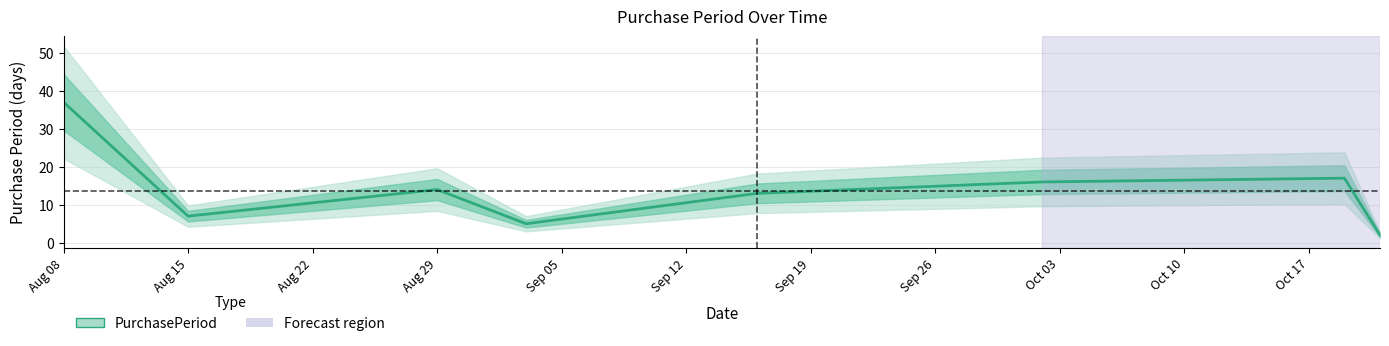

Which category has the highest value across all series?

Aug 08